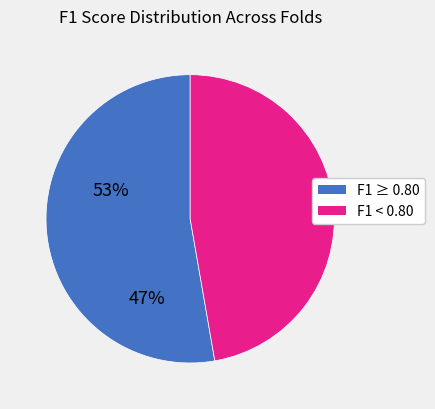

Does any single category account for the majority?

Yes